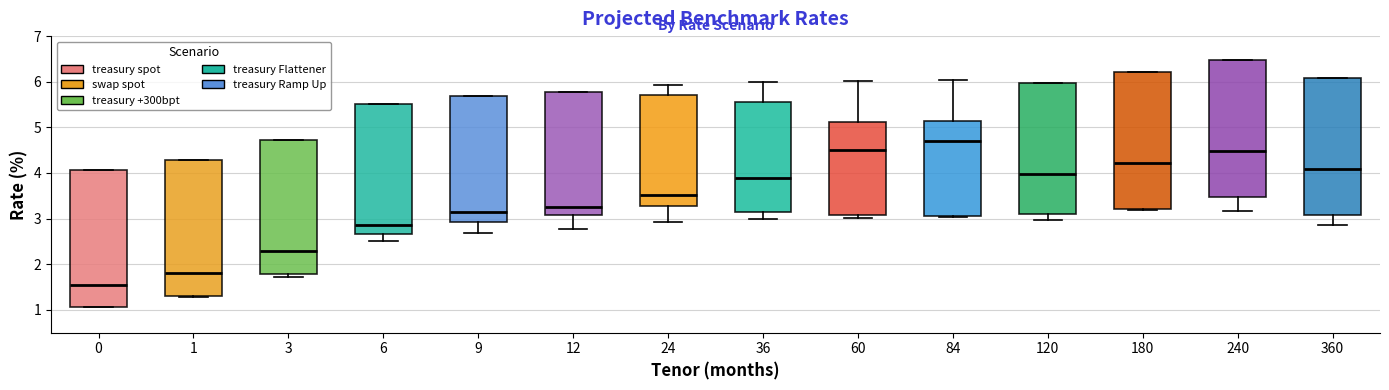

Reading left to right, transcribe this box plot: for each box, give where its median line is, the range the box spans, and where its two whiskers end, as read against the y-axis. The values are not printed on the chart, so give them approximately, as read against the axis.

0: median 1.5, box 1.1 to 4.1, whiskers 1.1 to 4.1
1: median 1.8, box 1.3 to 4.3, whiskers 1.3 to 4.3
3: median 2.3, box 1.8 to 4.7, whiskers 1.7 to 4.7
6: median 2.9, box 2.7 to 5.5, whiskers 2.5 to 5.5
9: median 3.1, box 2.9 to 5.7, whiskers 2.7 to 5.7
12: median 3.3, box 3.1 to 5.8, whiskers 2.8 to 5.8
24: median 3.5, box 3.3 to 5.7, whiskers 2.9 to 5.9
36: median 3.9, box 3.1 to 5.5, whiskers 3.0 to 6.0
60: median 4.5, box 3.1 to 5.1, whiskers 3.0 to 6.0
84: median 4.7, box 3.1 to 5.1, whiskers 3.0 to 6.0
120: median 4.0, box 3.1 to 6.0, whiskers 3.0 to 6.0
180: median 4.2, box 3.2 to 6.2, whiskers 3.2 to 6.2
240: median 4.5, box 3.5 to 6.5, whiskers 3.2 to 6.5
360: median 4.1, box 3.1 to 6.1, whiskers 2.9 to 6.1